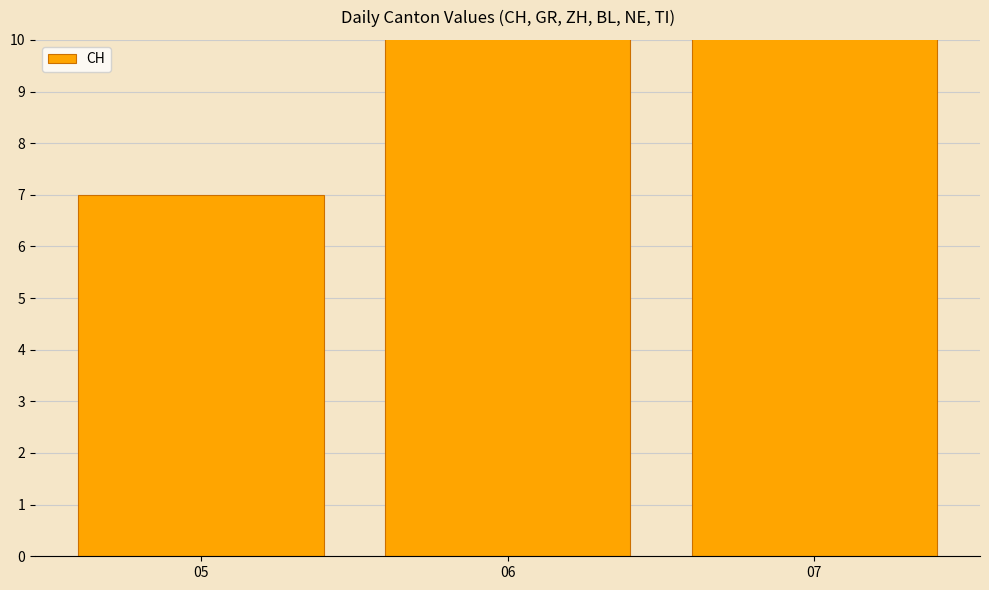

Rank the categories by value from highest to lowest.

06, 07, 05